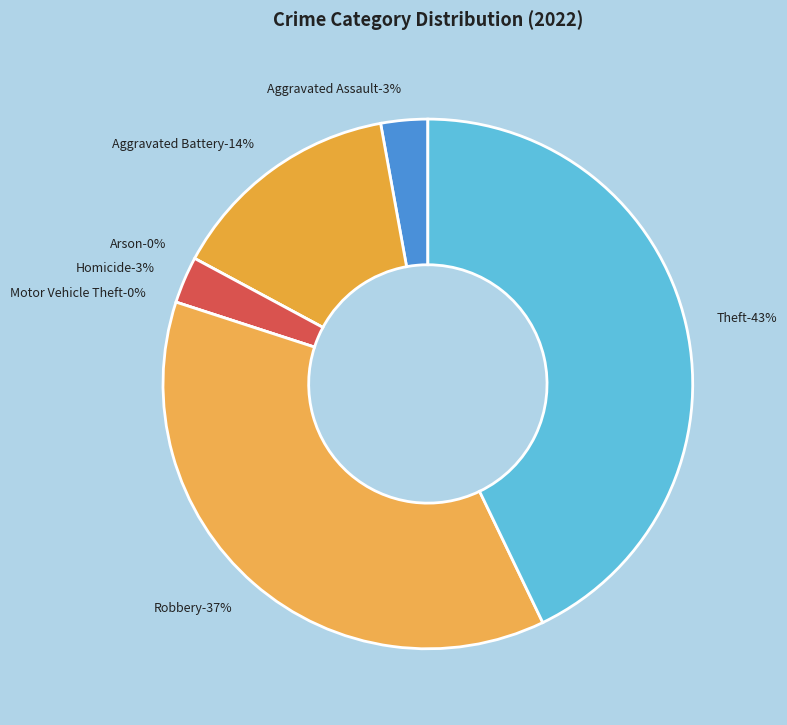

Between Homicide and Aggravated Assault, which is larger?

Homicide